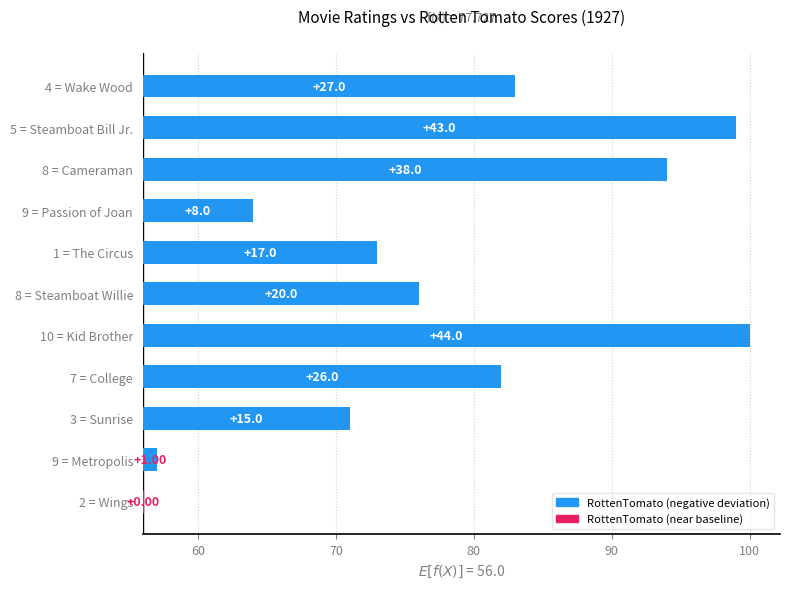

Count the number of values greater than 20.

5